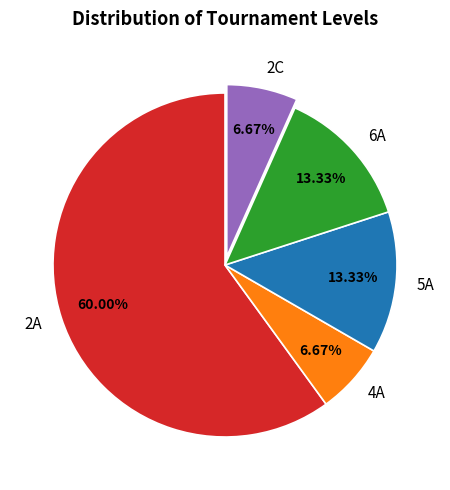

Count the number of slices in the pie.

5